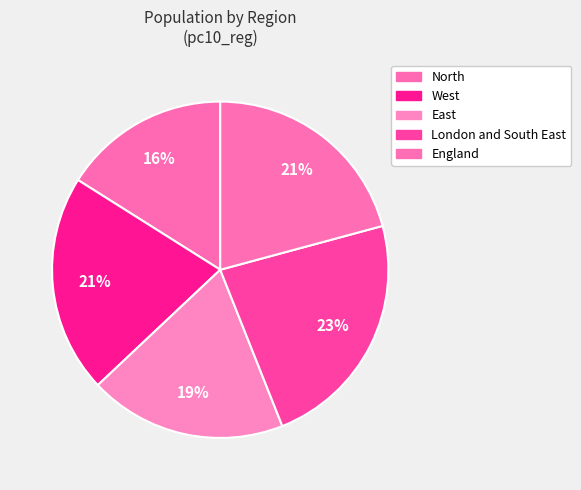

To the nearest percent, what percentage of the pie is East?

19%